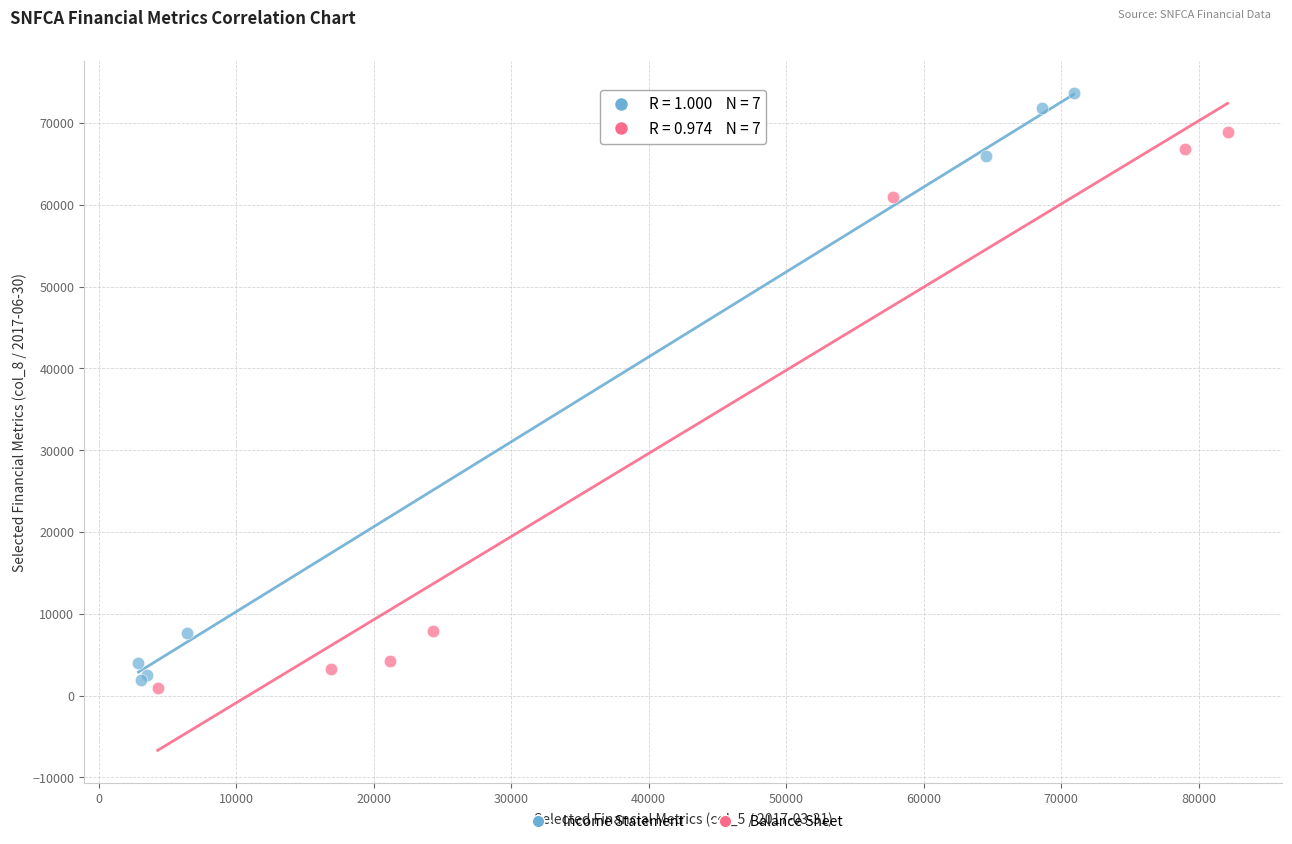

What are all the series names shown in the legend?

Income Statement, Balance Sheet